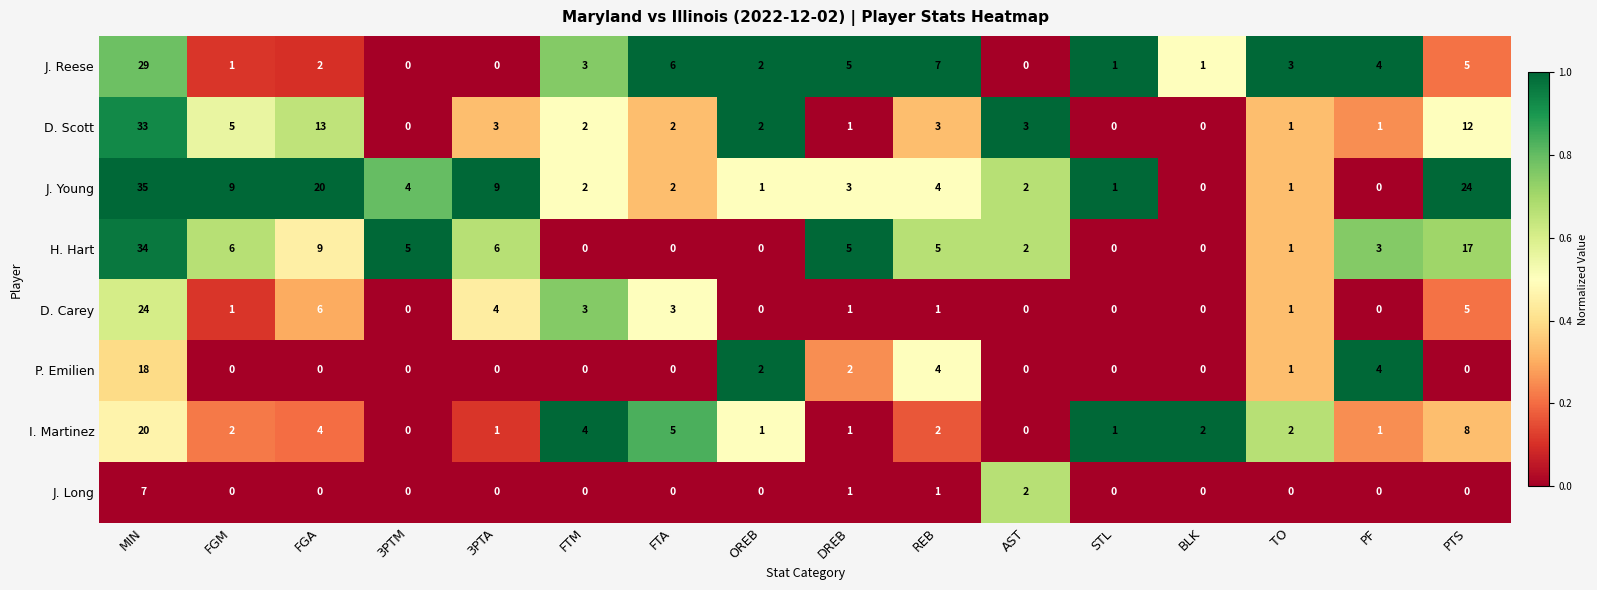

What is the difference between the maximum and minimum values in the H. Hart series?

34